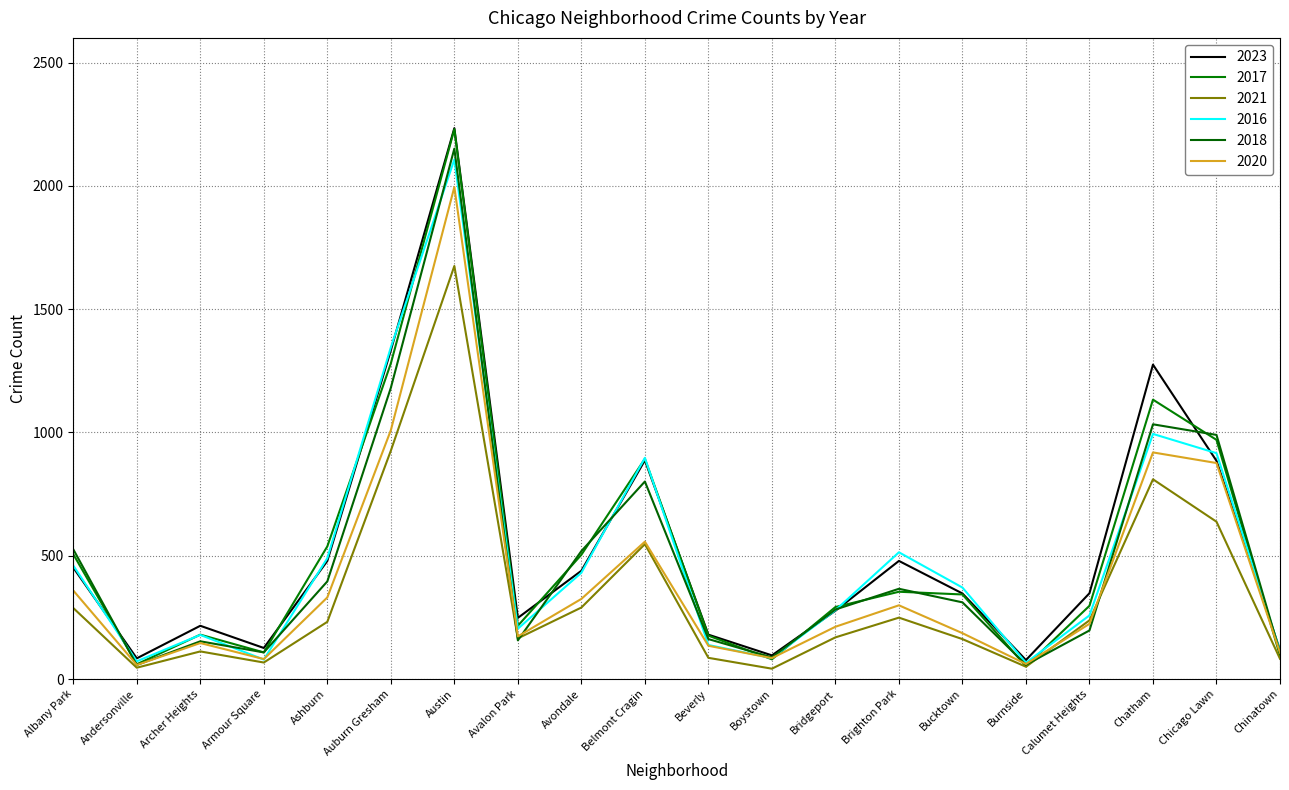

Does the chart have visible grid lines?

Yes